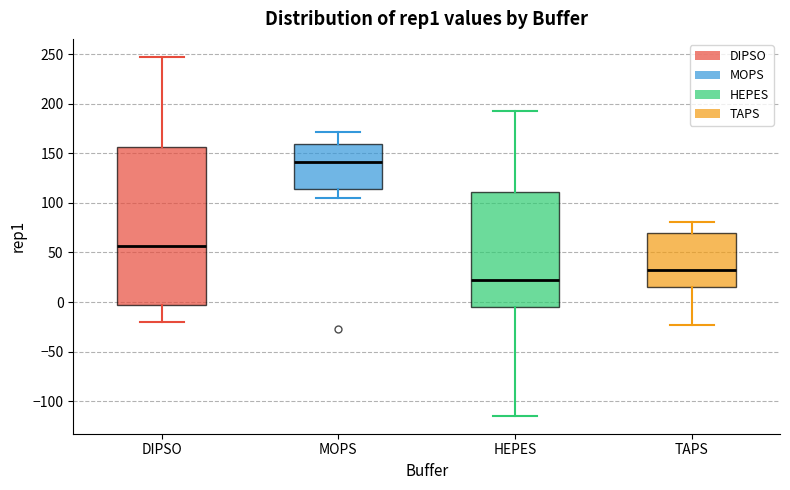

Where does the median line of the box for DIPSO sit on the y-axis? The values are not printed on the chart, so give them approximately, as read against the axis.

55